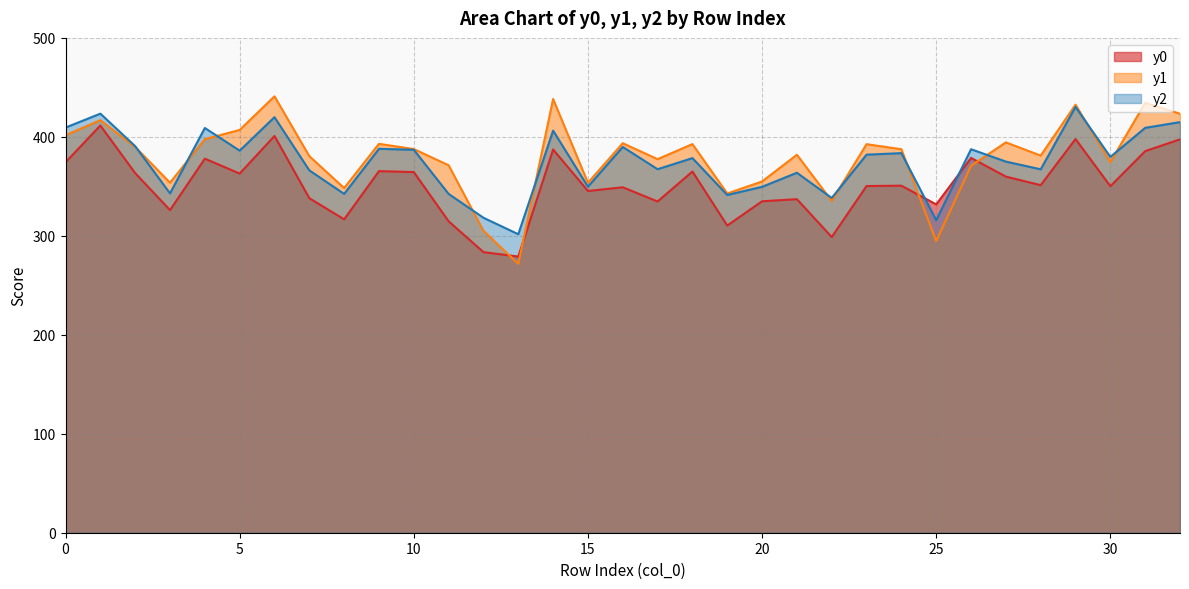

Which label corresponds to the smallest value in the chart?

13